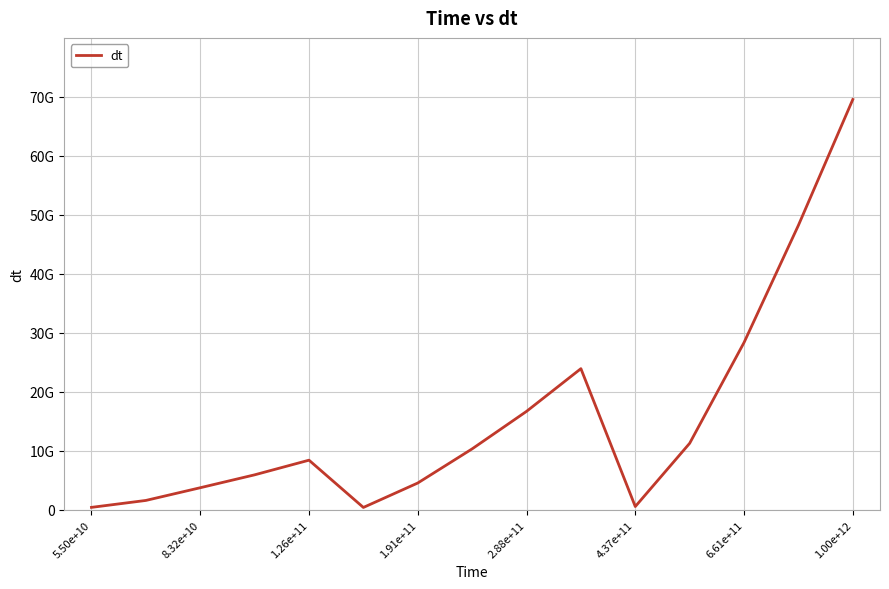

Does the chart display data point markers on the line(s)?

No